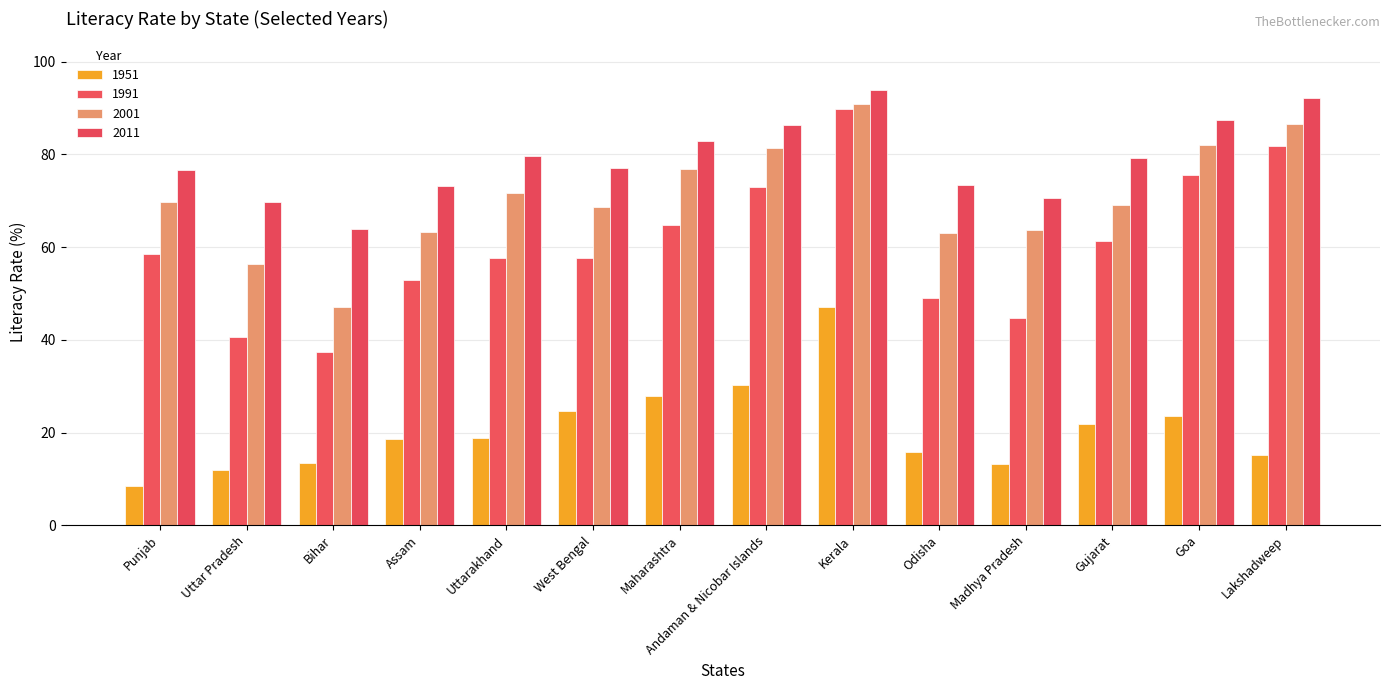

At which label is 1951 closest to 27?

Maharashtra